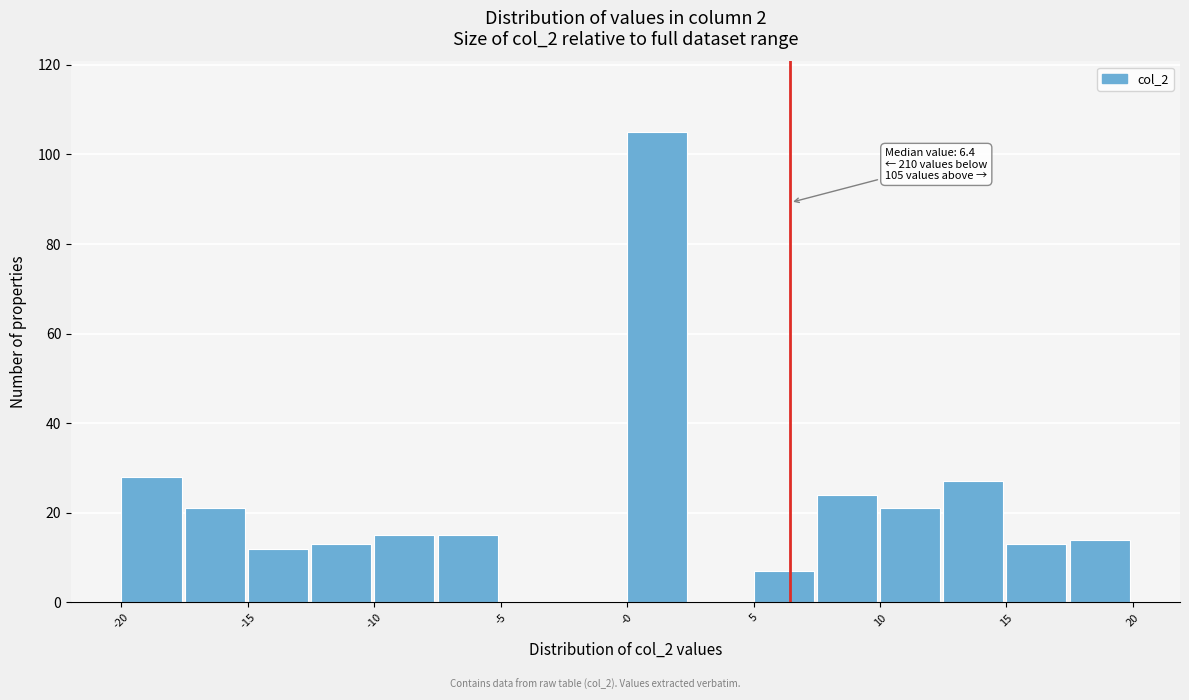

Over which range of the x-axis is the bar tallest?

0.0 to 2.5